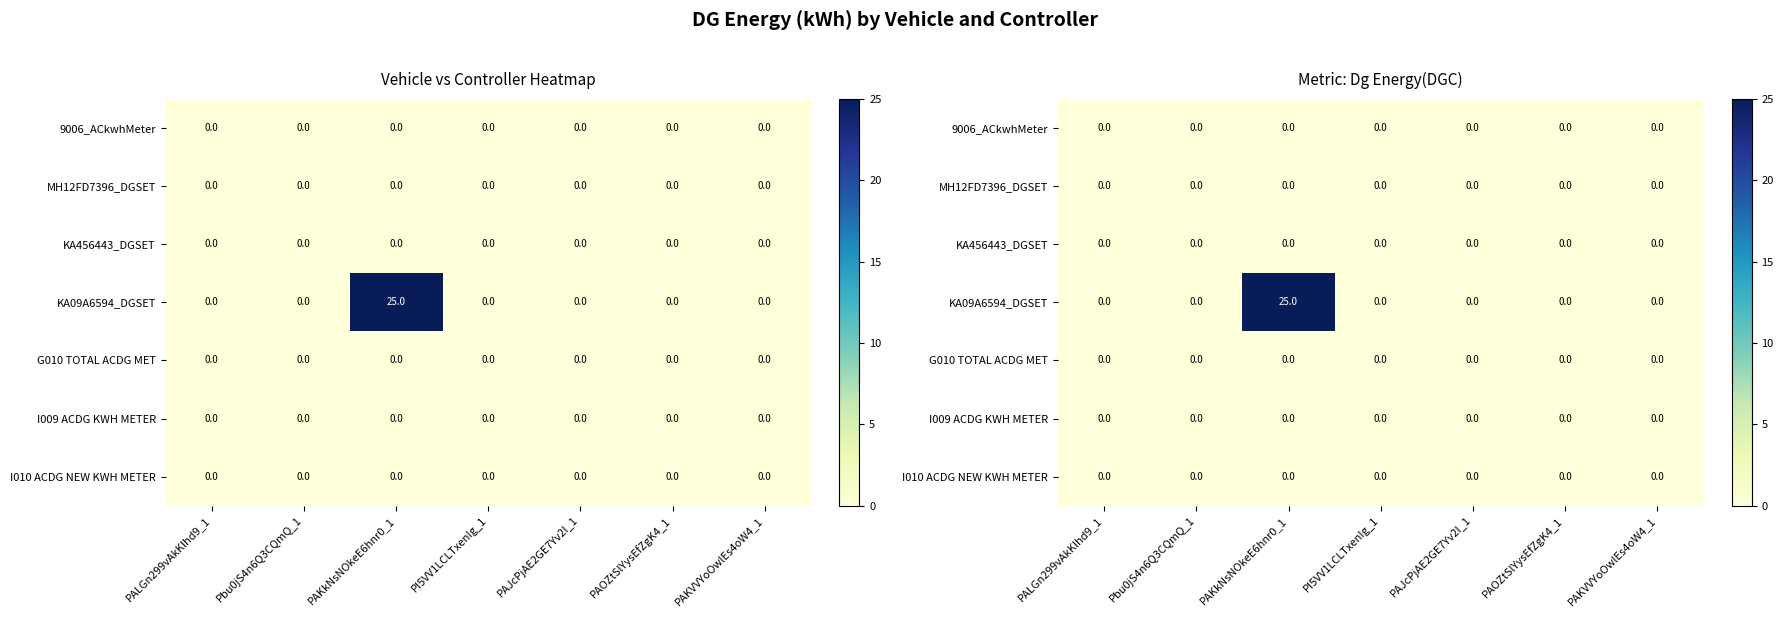

Which series has the largest total across all categories?

KA09A6594_DGSET